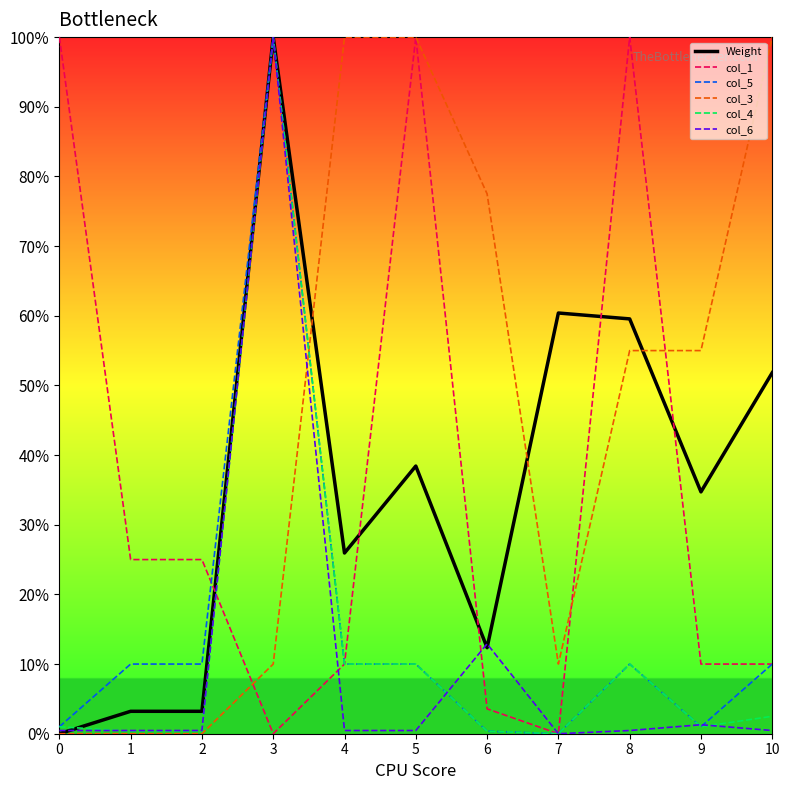

Does the chart display data point markers on the line(s)?

No